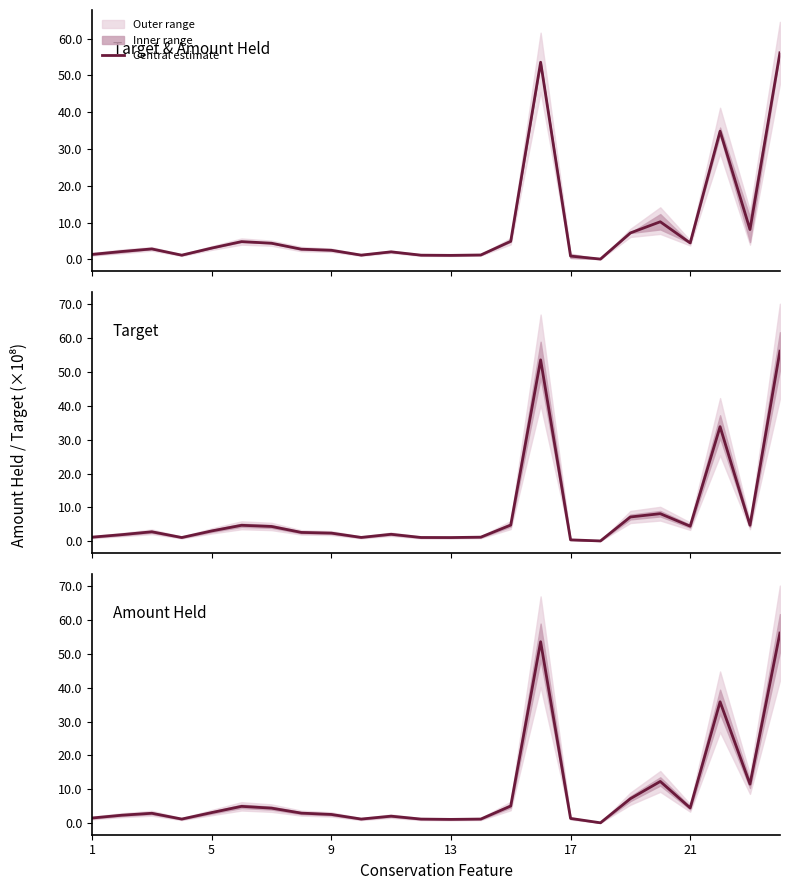

What is the difference between the maximum and minimum values?

56.1